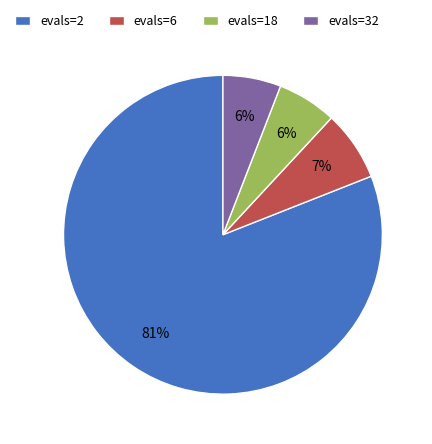

To the nearest percent, what is the difference between the largest and smallest slice percentages?

75%